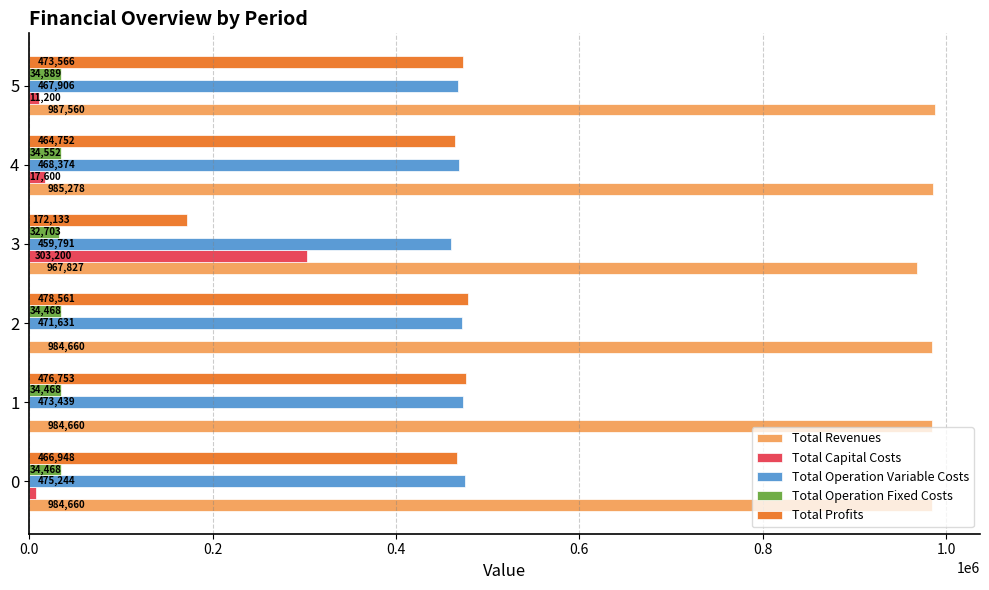

Which series changed the most between 0 and 4?

Total Capital Costs